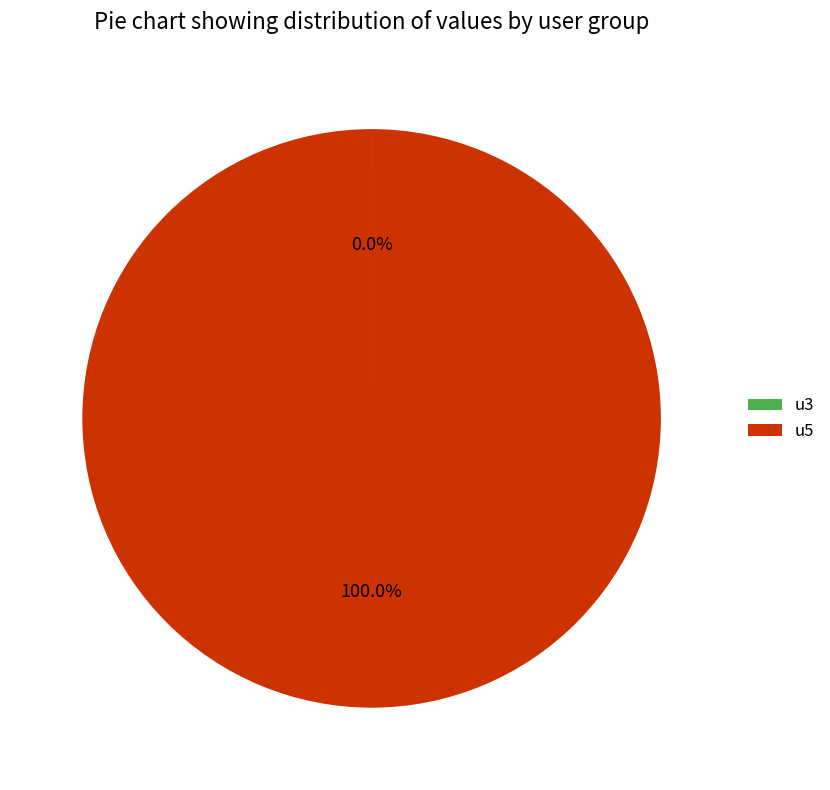

Does u5 represent more than half of the total?

Yes